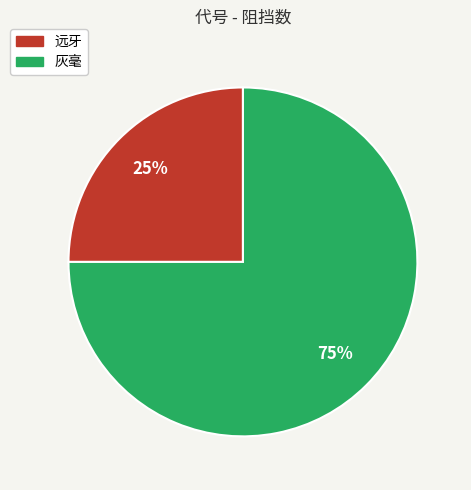

To the nearest percent, what portion does 远牙 represent?

25%